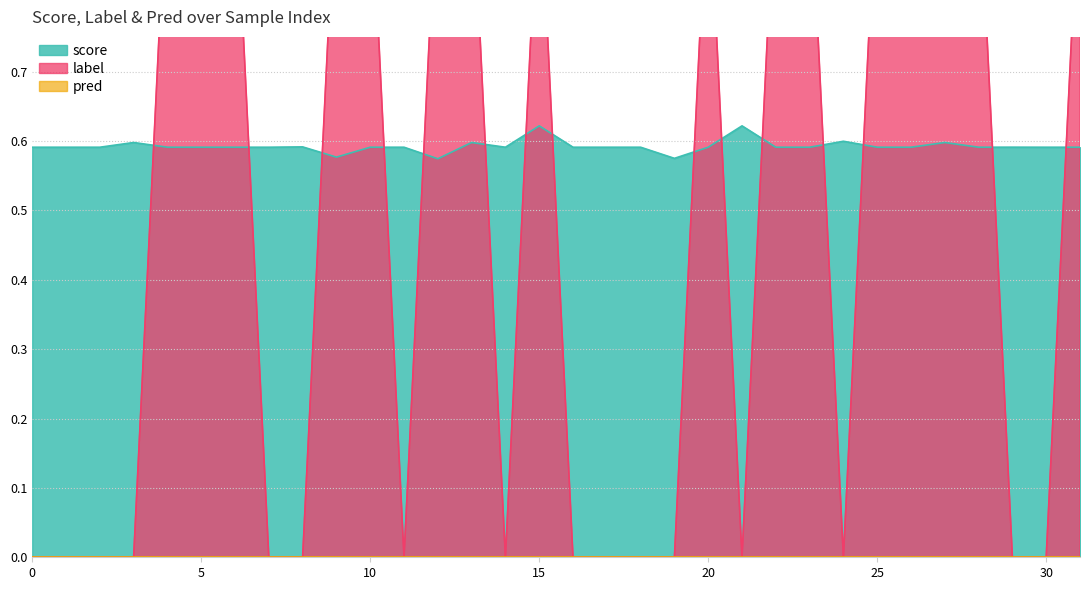

True or false: score has a value of 0.9 at 25.

False